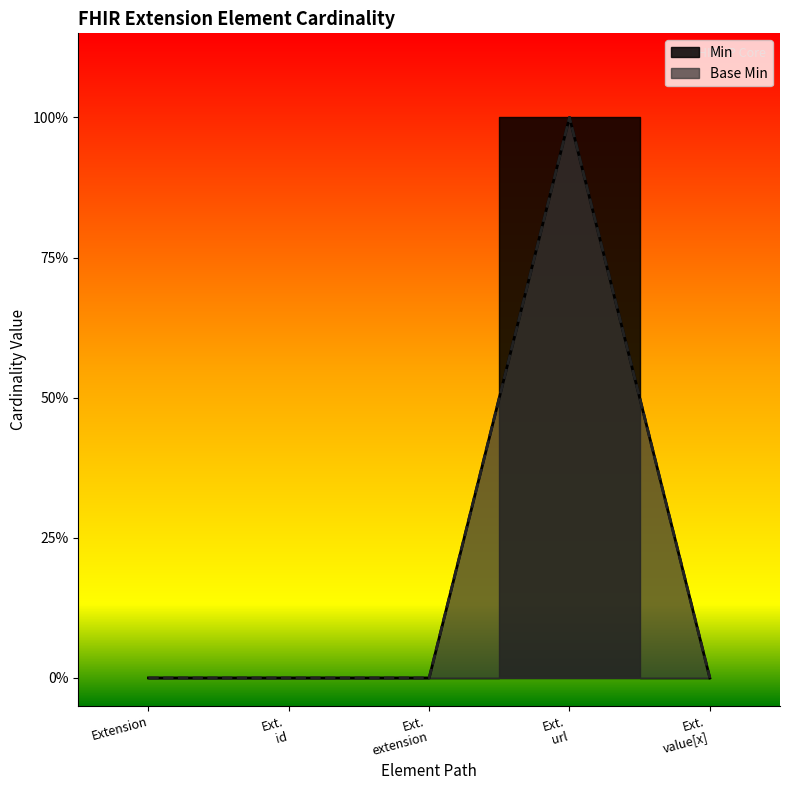

The value at Extension is 0. True or false?

True